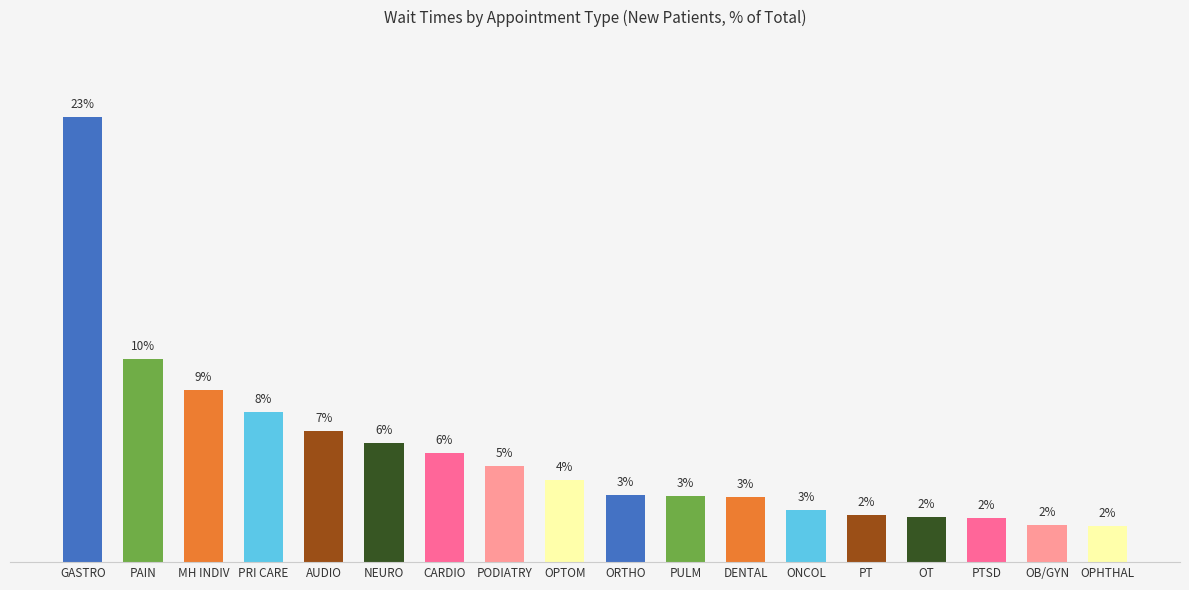

What is the difference between the maximum and second lowest values?

20.7